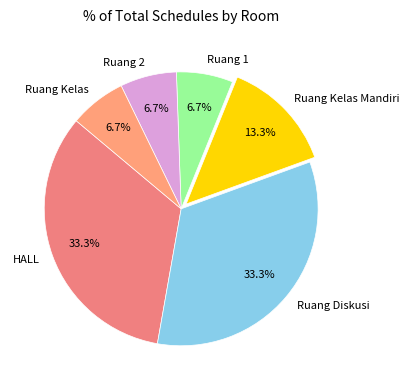

Which has a higher value, Ruang Kelas Mandiri or Ruang 2?

Ruang Kelas Mandiri